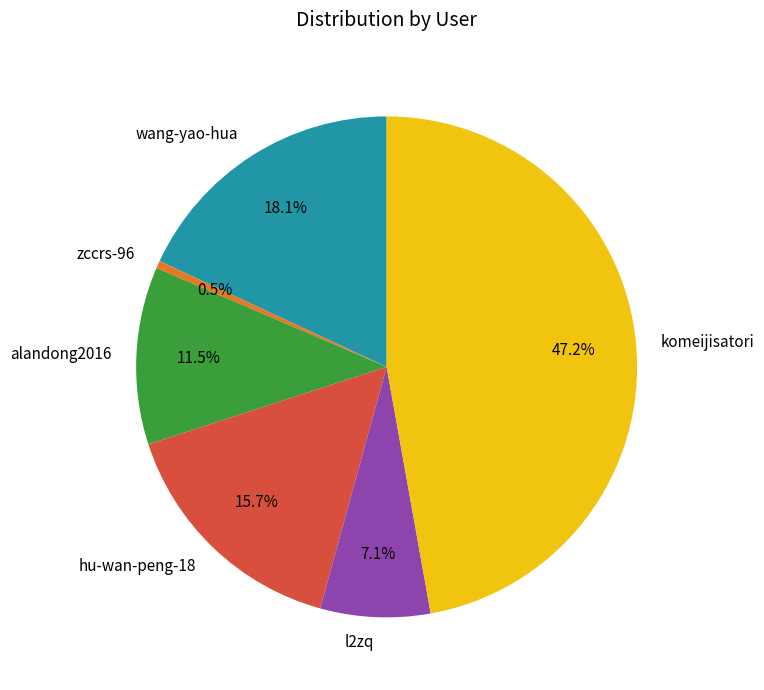

What percentage is the komeijisatori slice, to the nearest percent?

47%